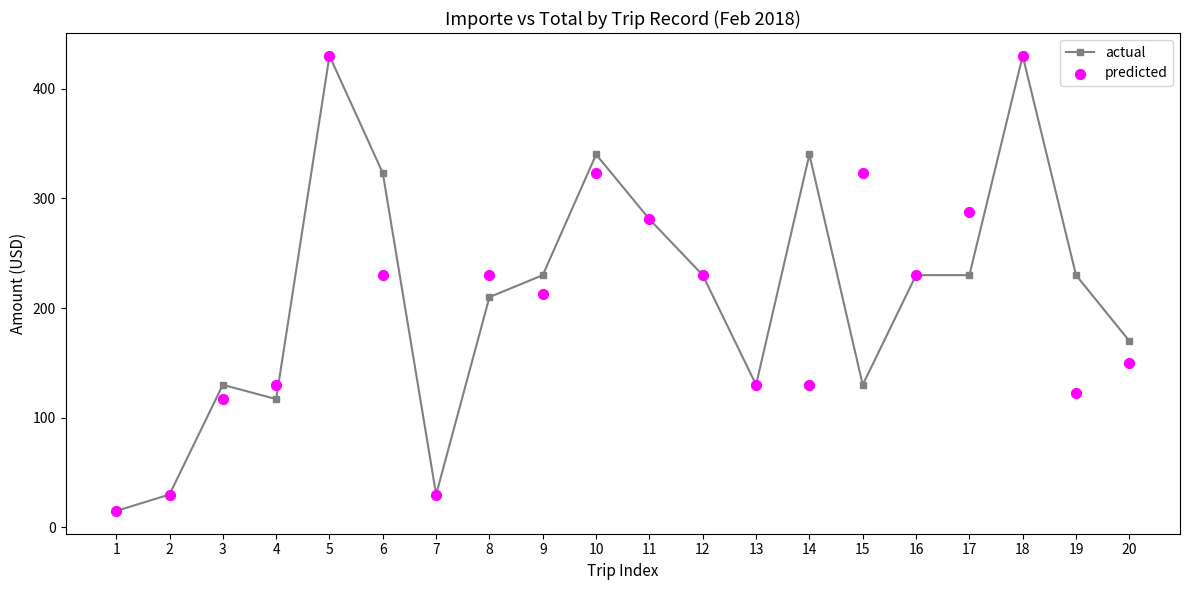

Is the value of actual at 9 greater than the value of predicted at 16?

No